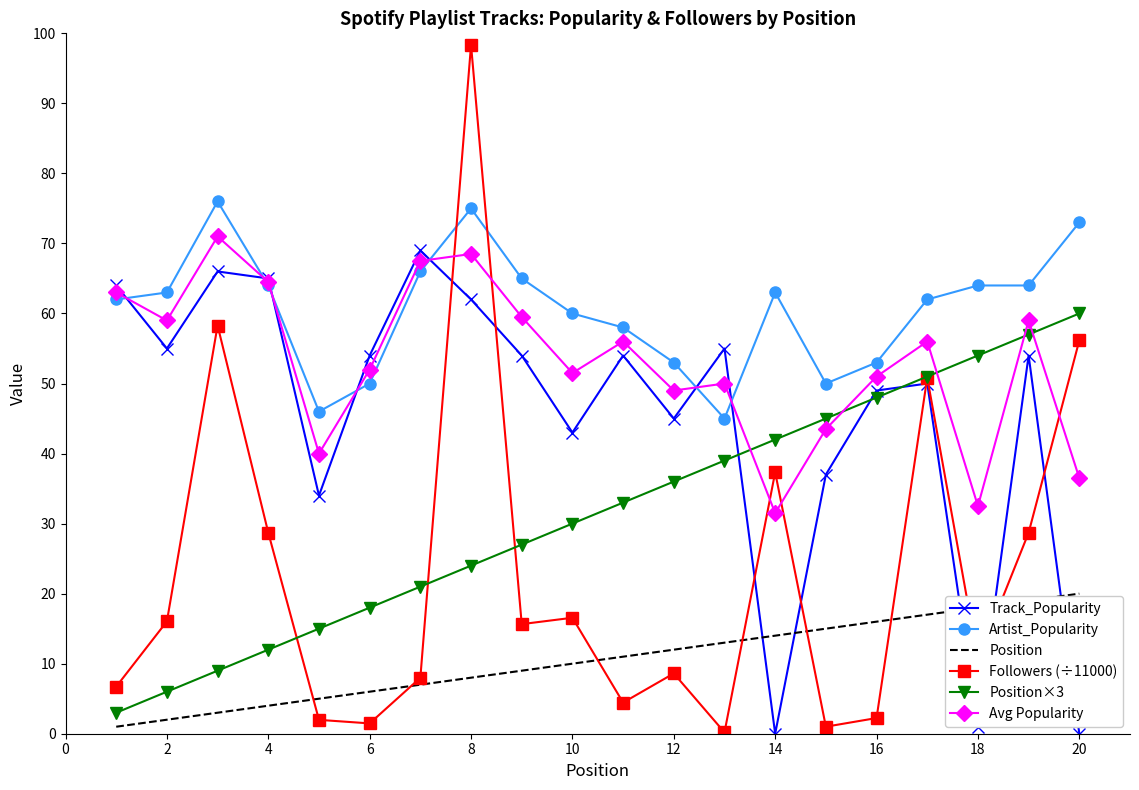

Which series has the largest range (max minus min)?

Followers (÷11000)